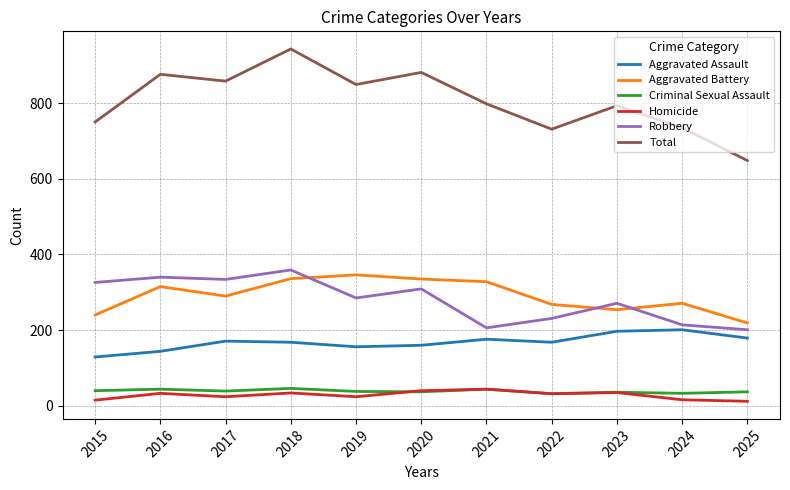

What is the total value across all series at 2023?

1586